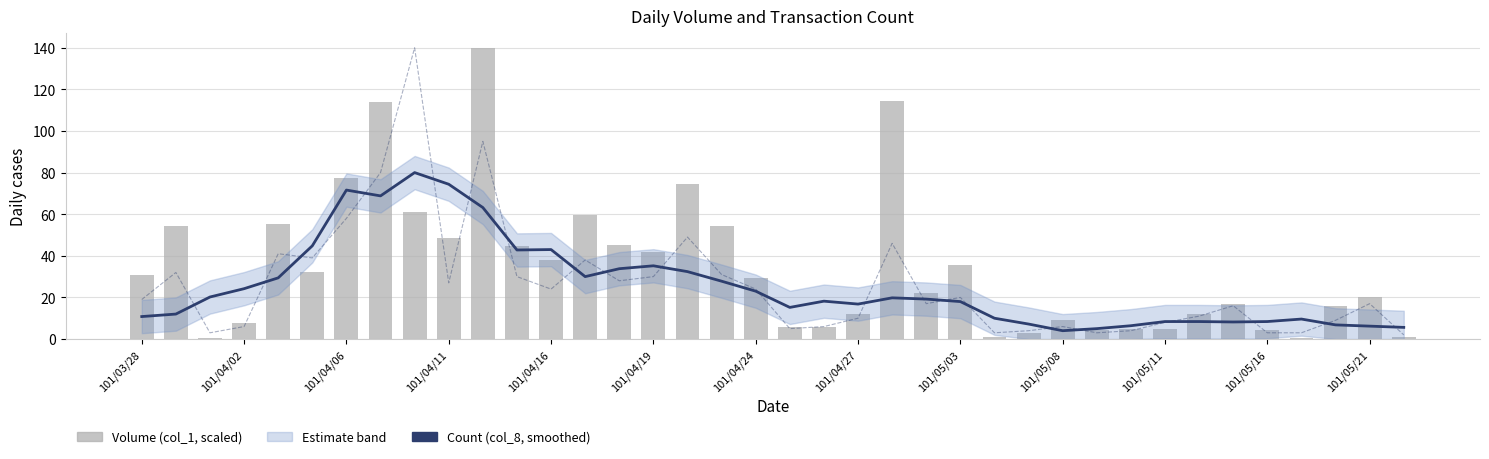

At which label does col_1 (volume, scaled) first exceed 29?

101/03/28